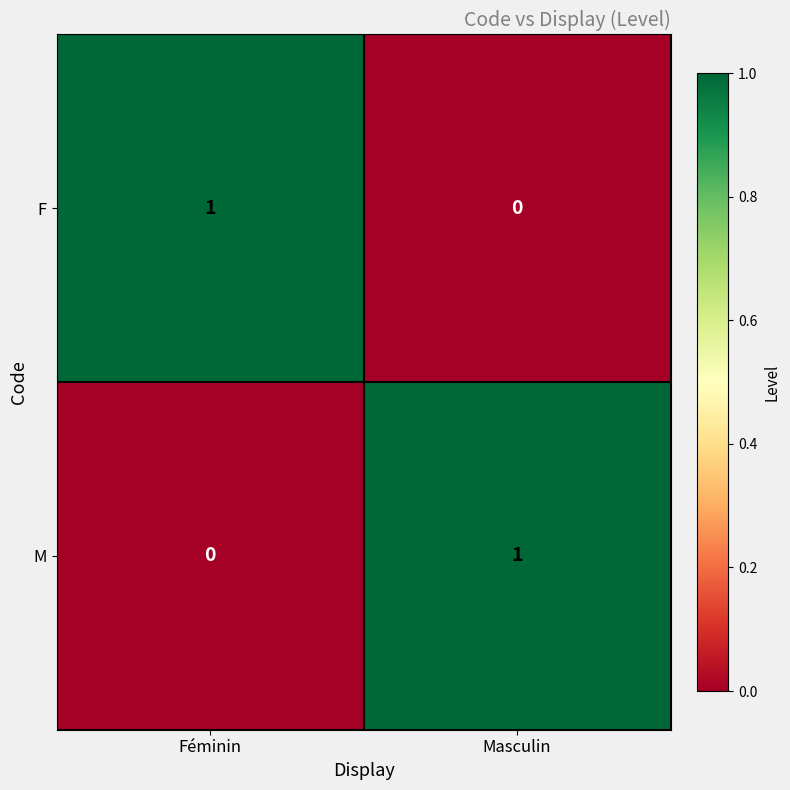

Reading left to right, transcribe all the data shown in this chart.

F: Féminin=1	Masculin=0
M: Féminin=0	Masculin=1